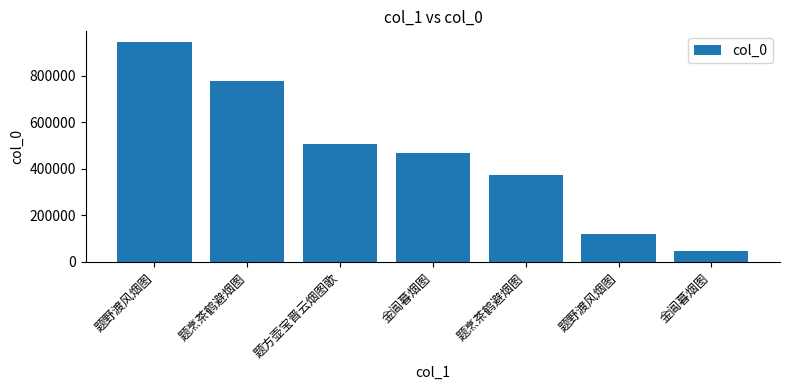

How many bars are there in total?

7